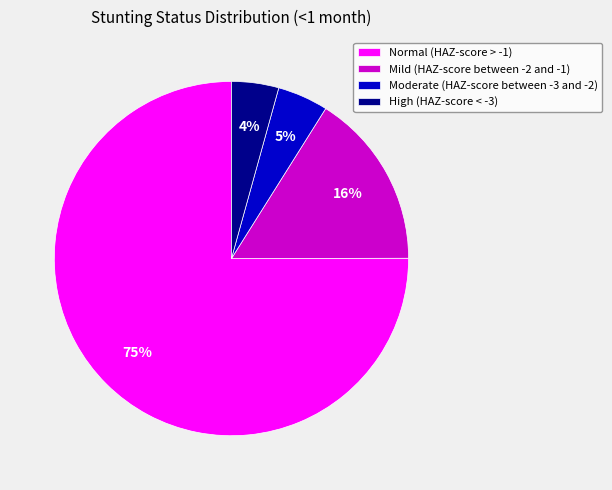

Between High (HAZ-score < -3) and Mild (HAZ-score between -2 and -1), which is larger?

Mild (HAZ-score between -2 and -1)